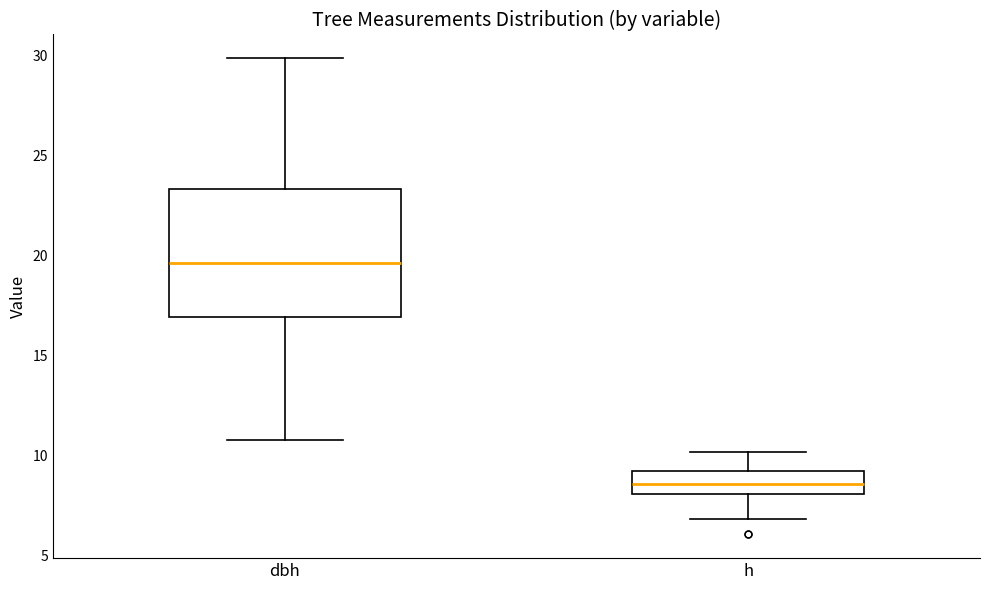

Which box has the lowest median line?

h